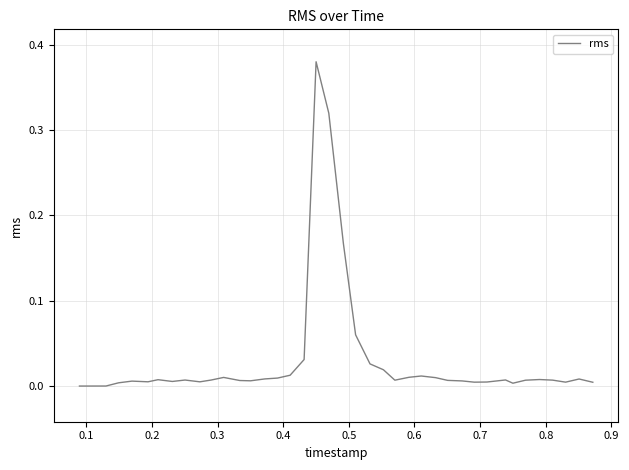

What is the difference between the maximum and minimum values?

0.4